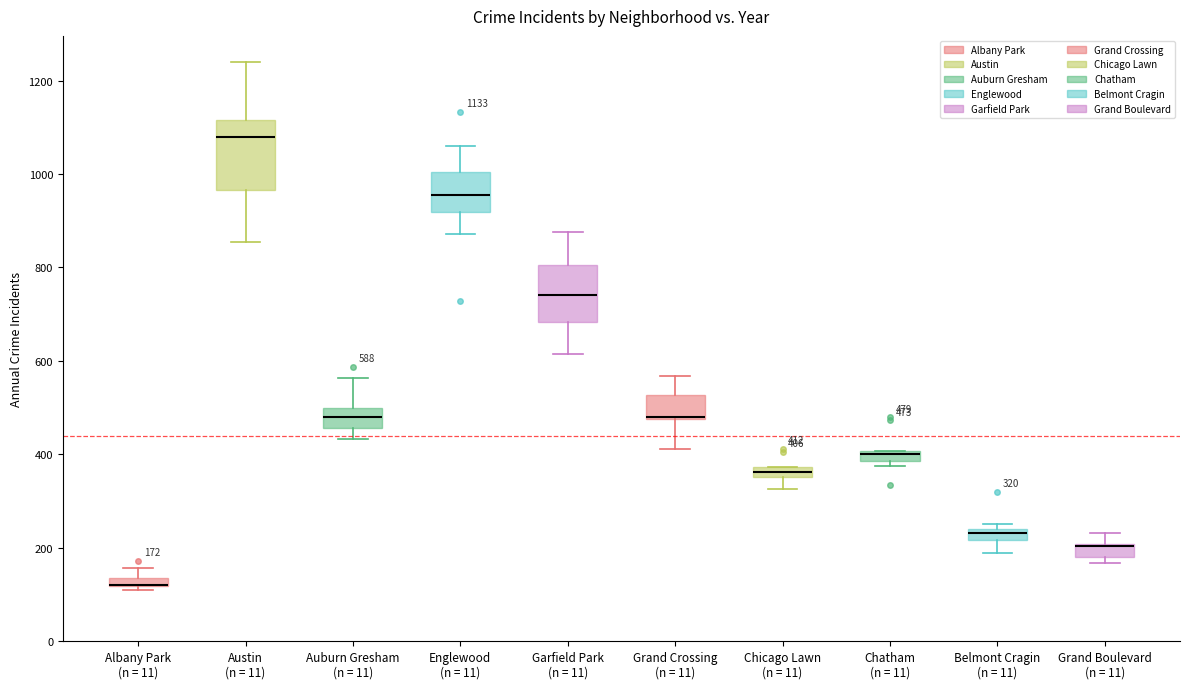

Which box is the tallest, from its lower edge to its upper edge?

Austin (n = 11)